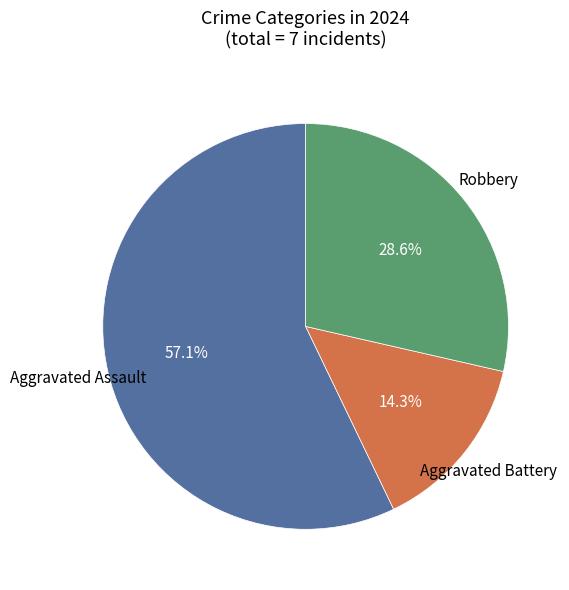

Is it true that Aggravated Battery is 3% of the pie?

False